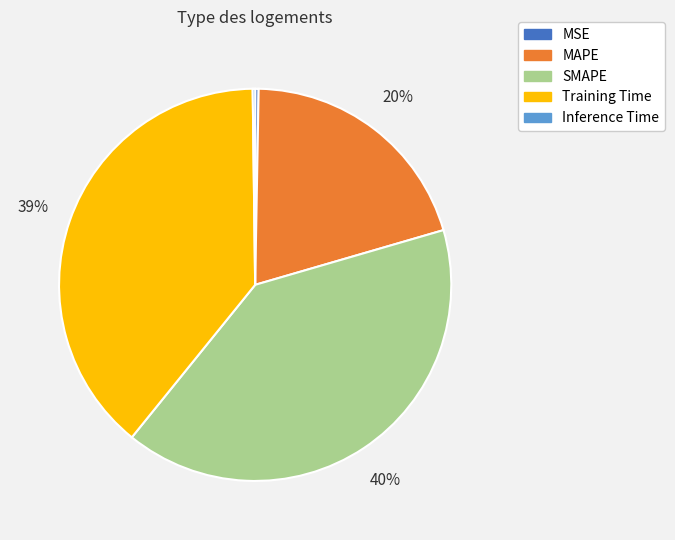

Does MAPE account for over 50% of the chart?

No